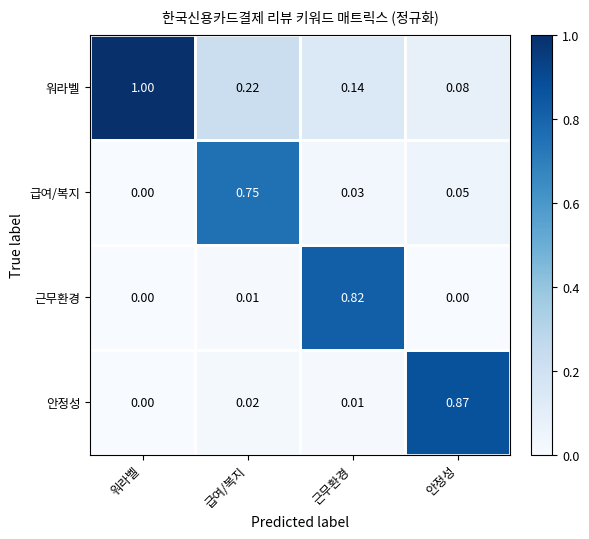

What is the maximum value shown in the chart?

1.0